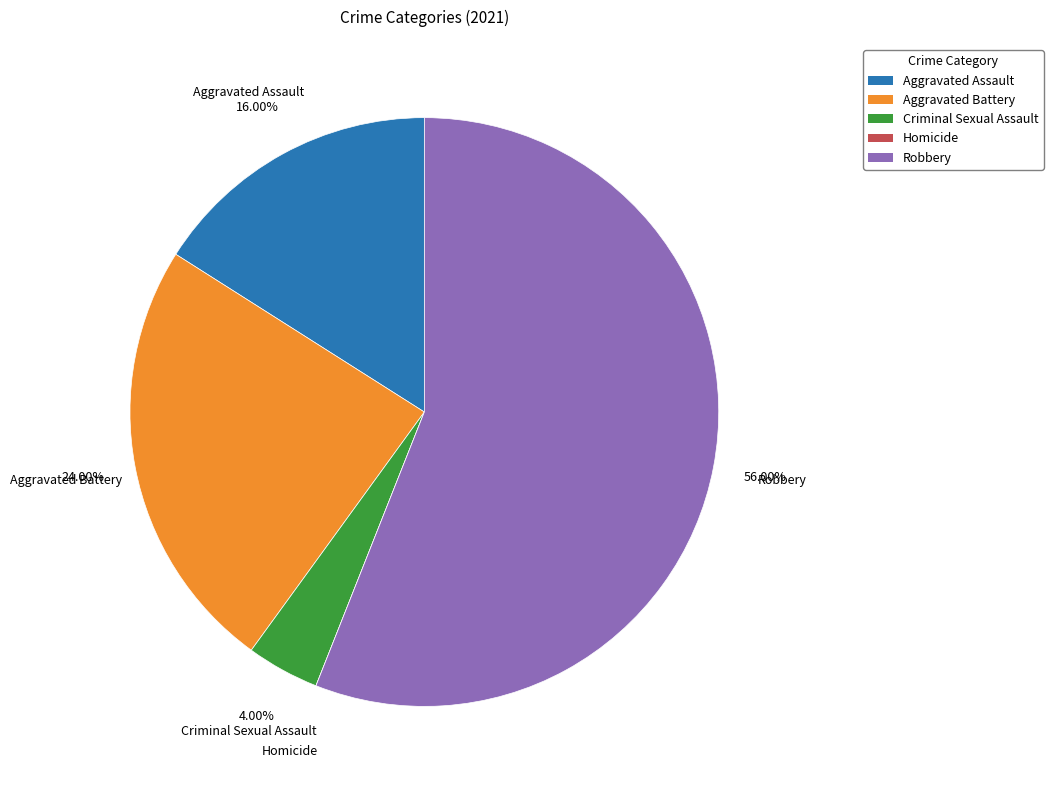

To the nearest percent, what percentage of the pie is Criminal Sexual Assault?

4%